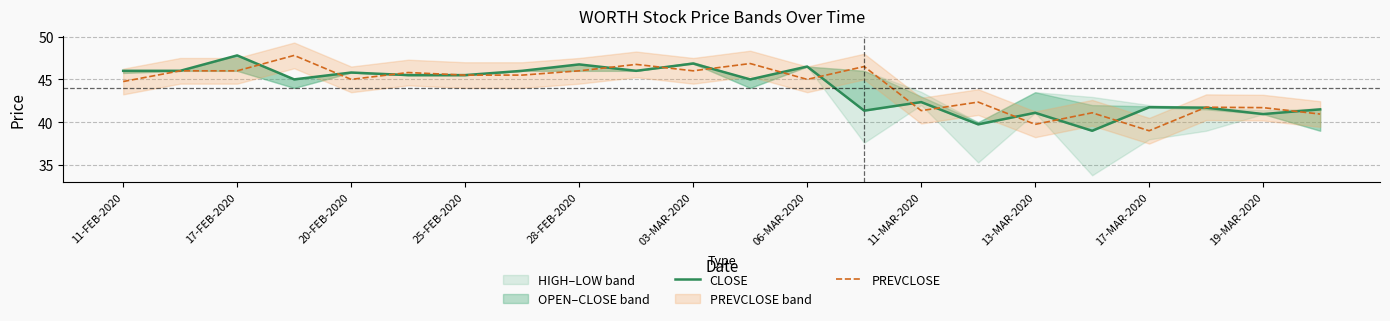

Does the chart have visible grid lines?

Yes